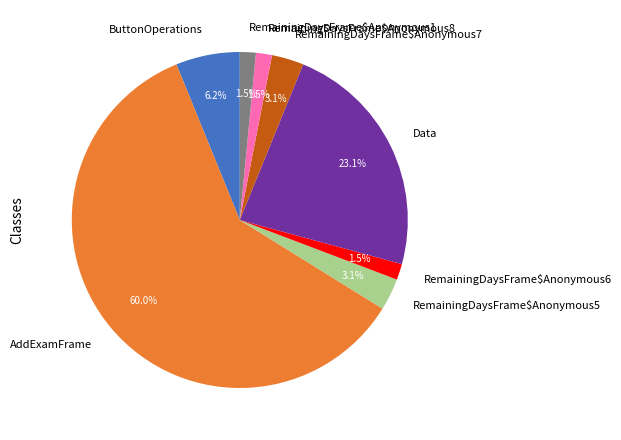

Does AddExamFrame account for over 50% of the chart?

Yes